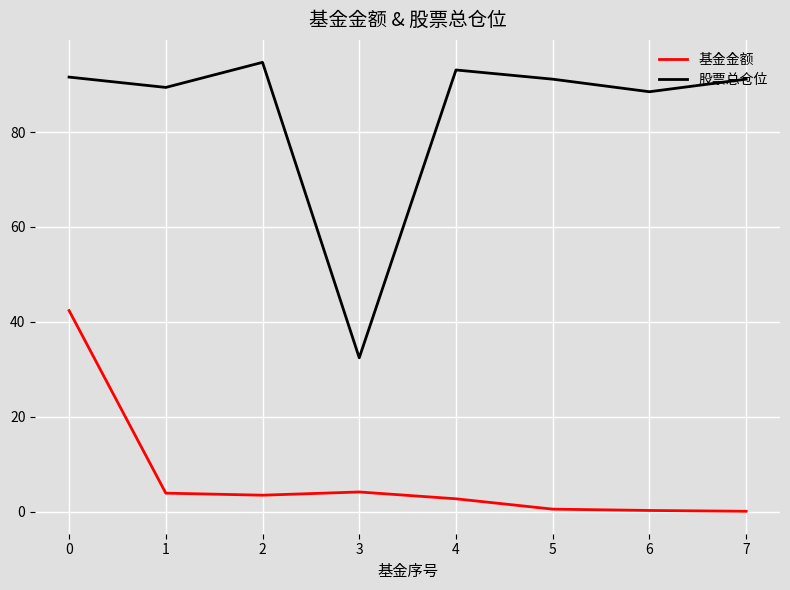

Is it true that 股票总仓位 equals 155.1 at 0?

False